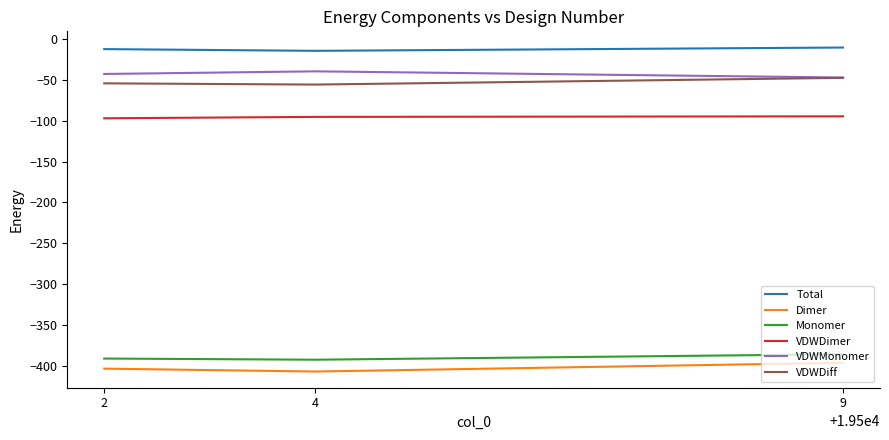

What is the minimum value for Monomer?

-392.7